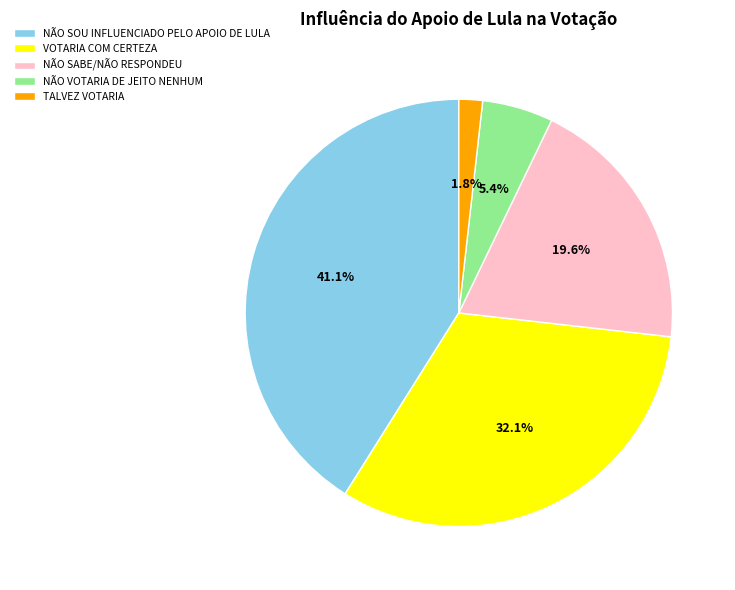

True or false: NÃO SOU INFLUENCIADO PELO APOIO DE LULA accounts for 52% of the total.

False